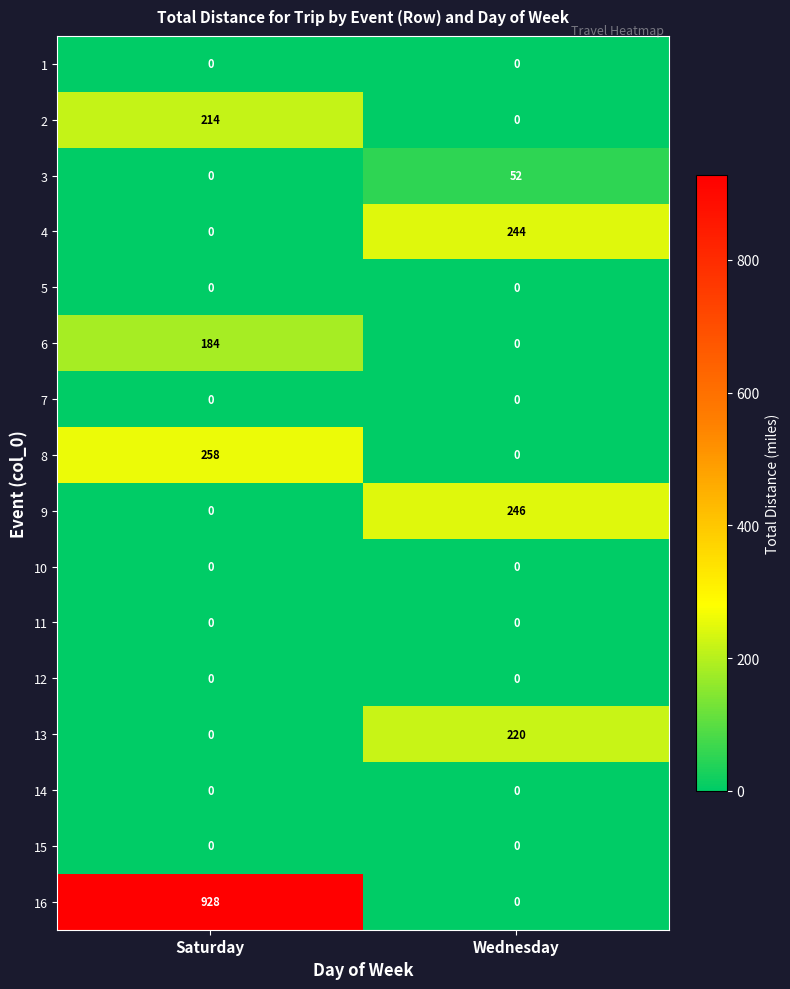

The 13 series shows 288 at Wednesday. True or false?

False